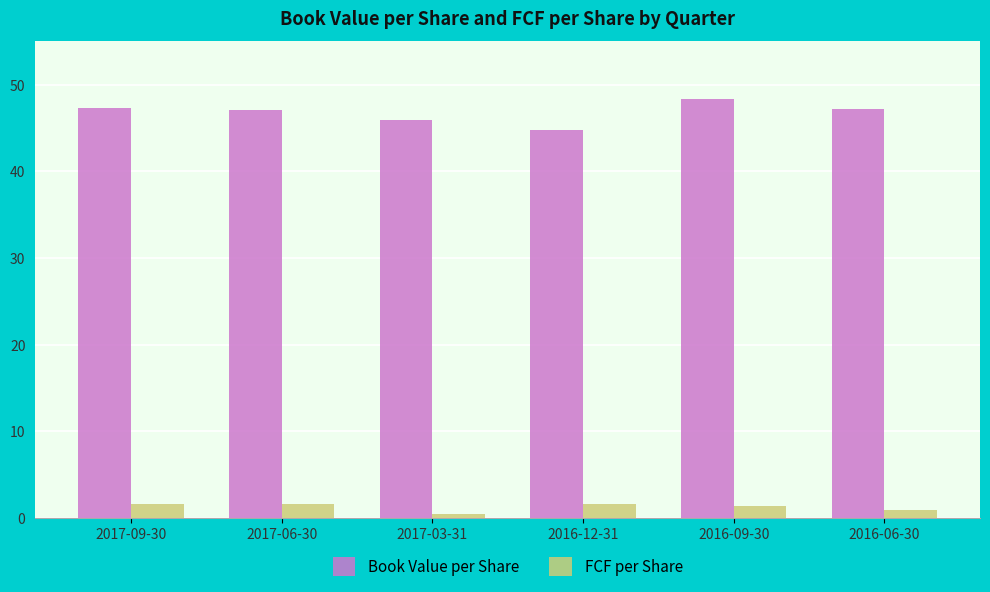

The value of FCF per Share at 2016-12-31 is 1.6. True or false?

True